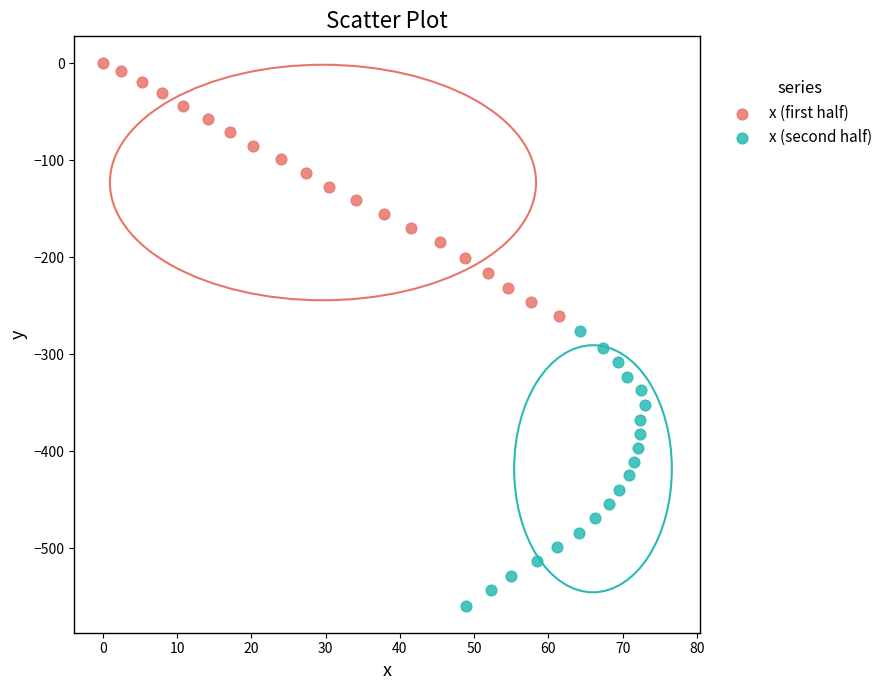

Which series contains the lowest Y value?

x (second half)